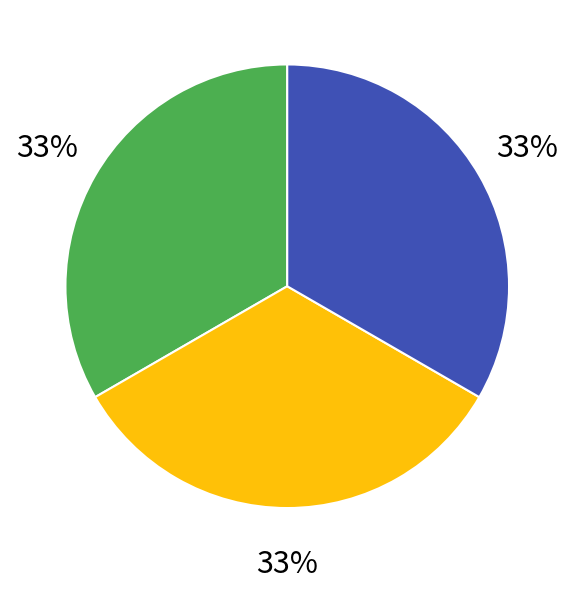

Does any single category account for the majority?

No